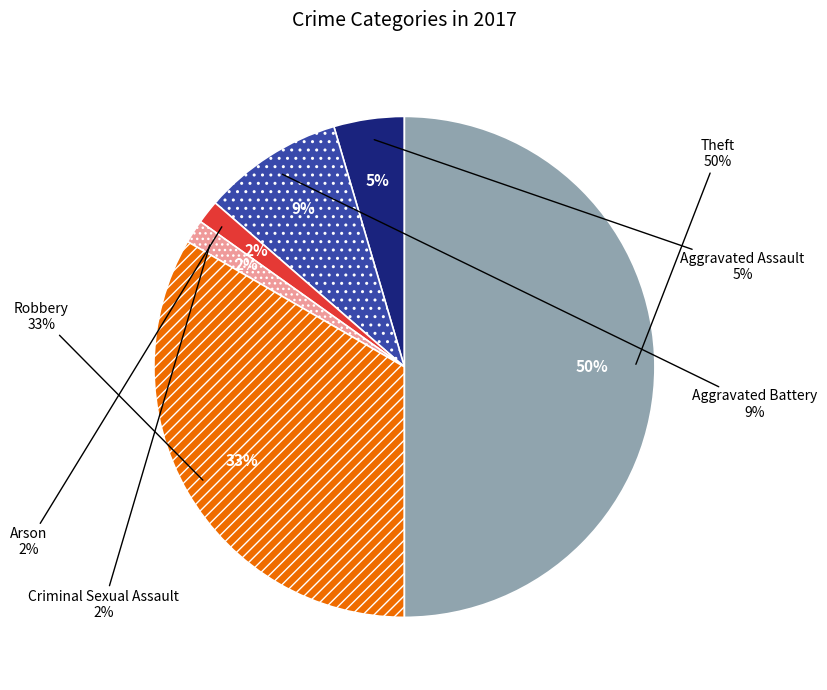

To the nearest percent, what percentage of the pie is Robbery?

33%